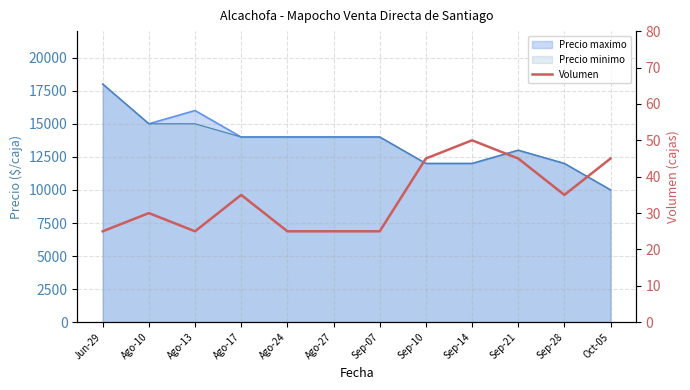

Reading left to right, transcribe all the data shown in this chart.

Jun-29=25	Ago-10=30	Ago-13=25	Ago-17=35	Ago-24=25	Ago-27=25	Sep-07=25	Sep-10=45	Sep-14=50	Sep-21=45	Sep-28=35	Oct-05=45